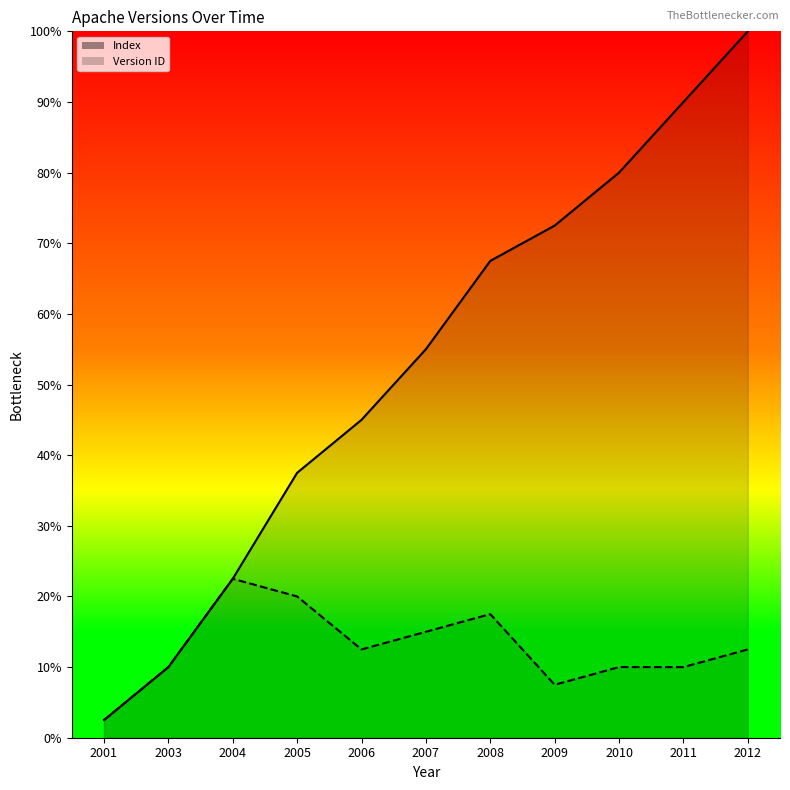

True or false: Version ID and Index cross at least once.

False